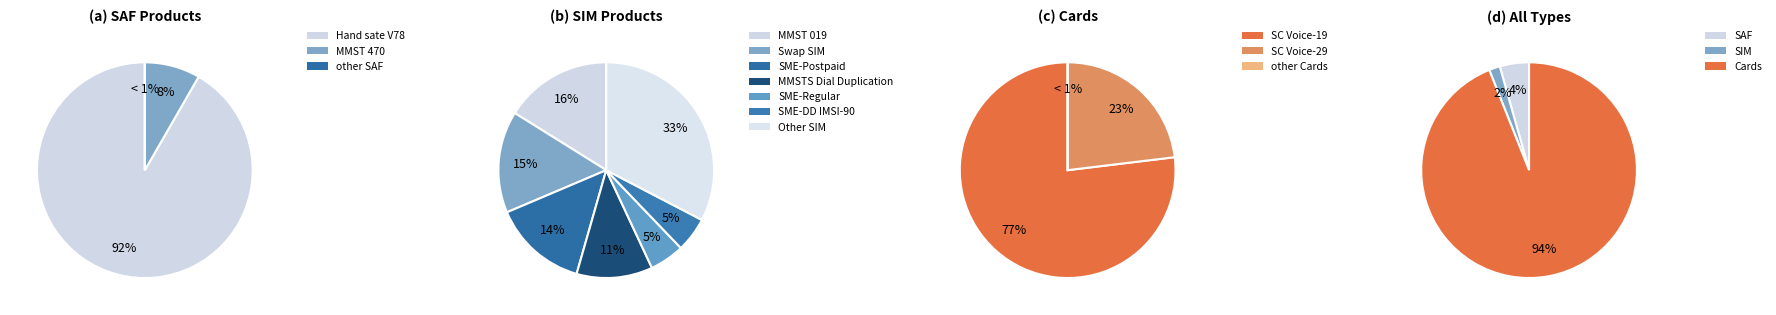

Does MMST 470 account for over 50% of the chart?

No